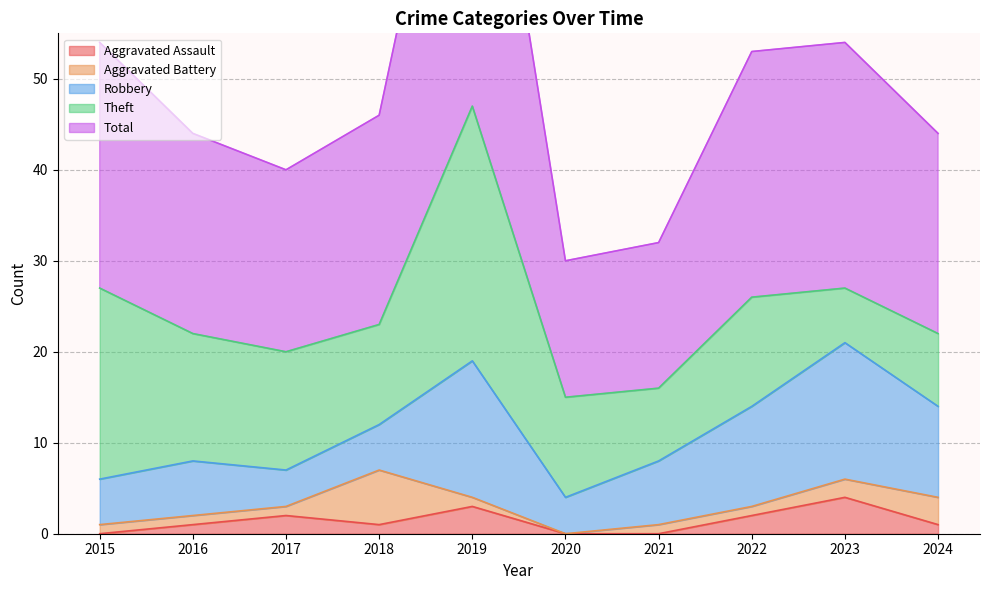

How many data points in Robbery are less than 7?

5